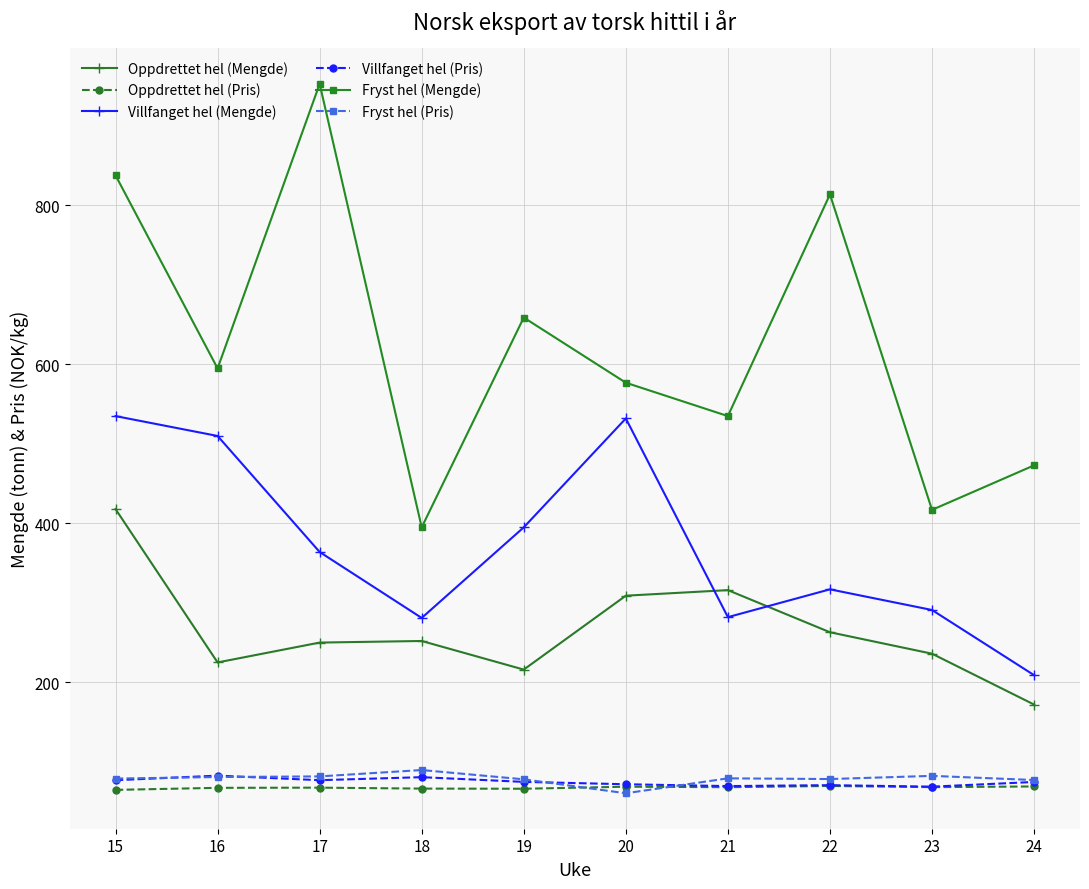

True or false: Oppdrettet hel (Mengde) has a value of 172.0 at 24.

True